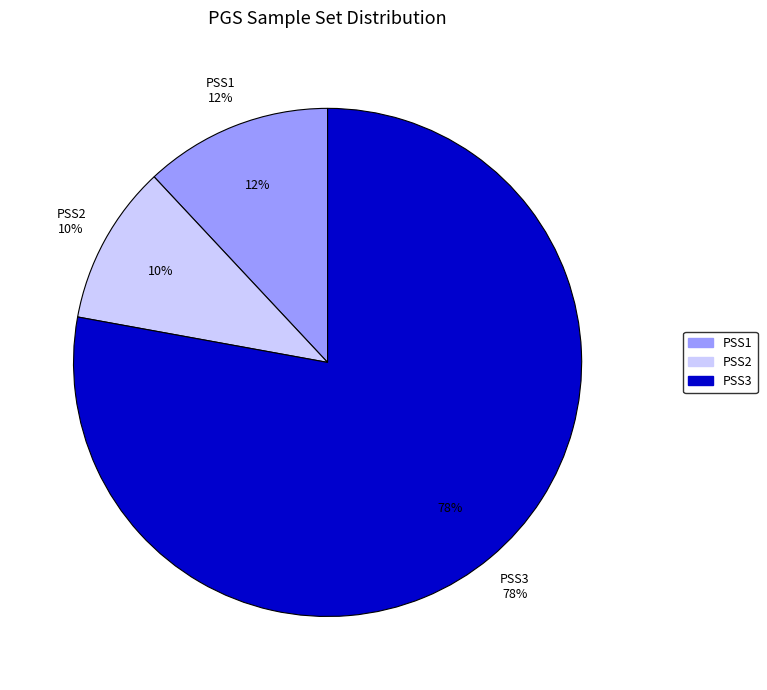

Is it true that PSS1 is 2% of the pie?

False